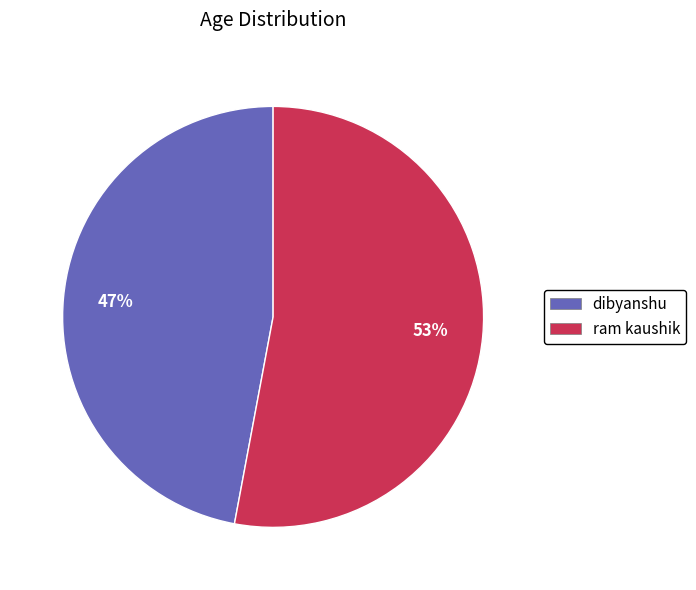

Approximately how many times larger is the value at ram kaushik compared to dibyanshu?

1.1